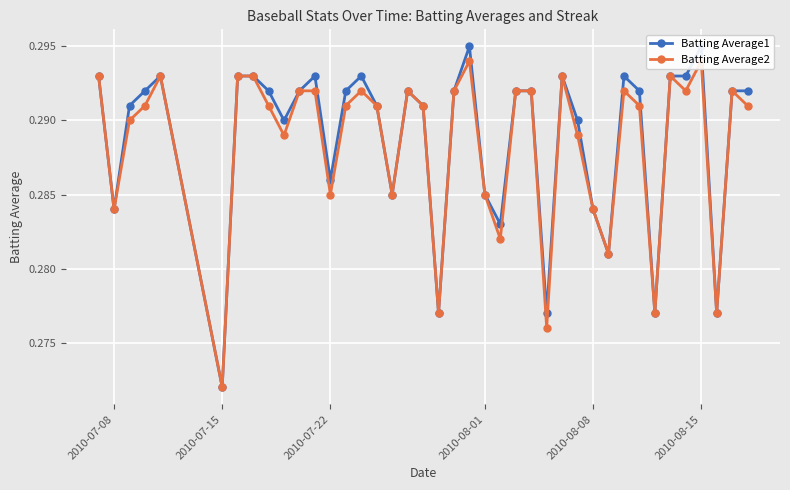

Does the chart display data point markers on the line(s)?

Yes